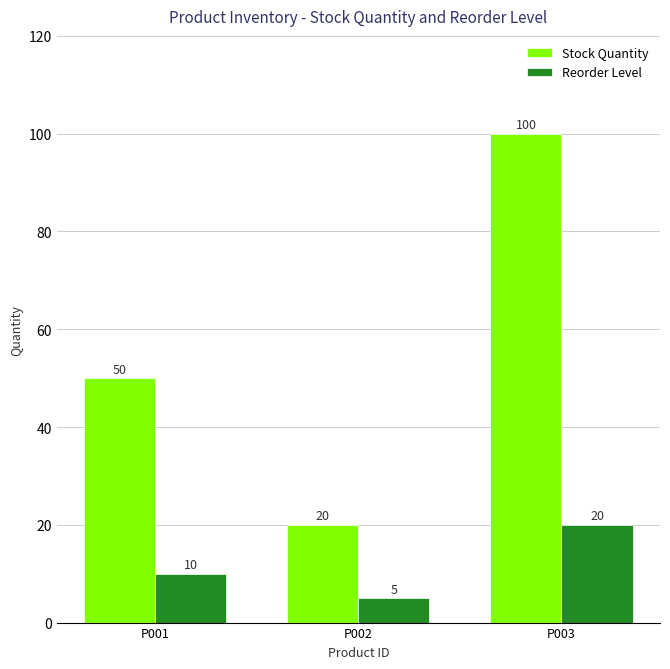

Which category has the highest value in the Stock Quantity series?

P003